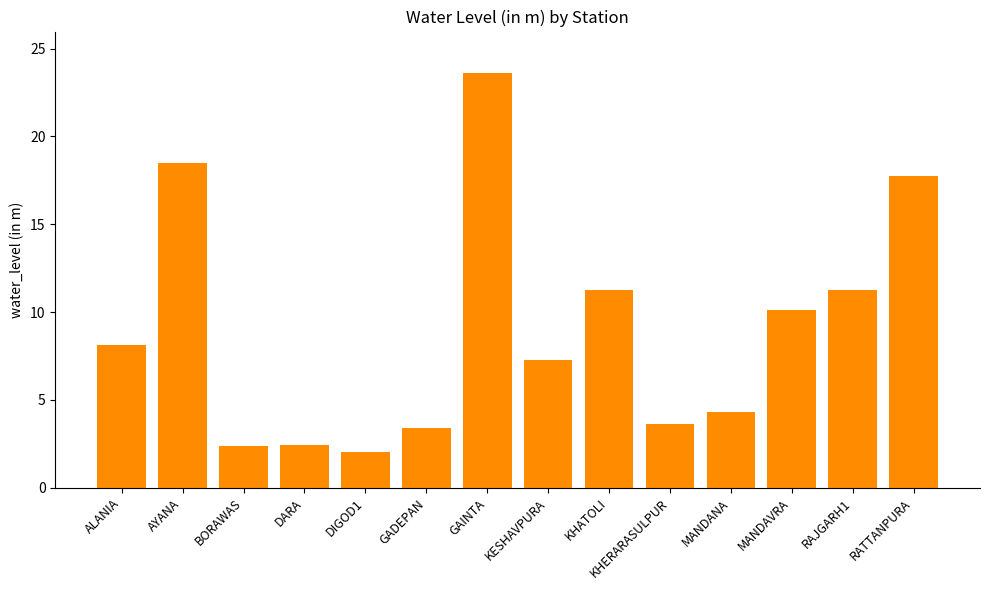

How many data points are above 8?

7